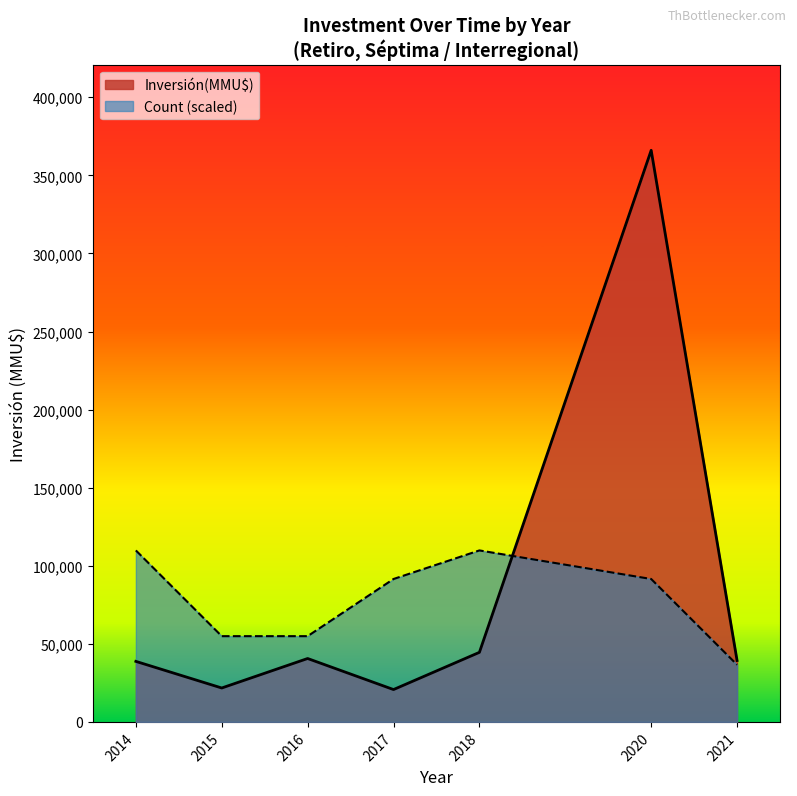

What is the highest value of the Count (scaled) series?

109815.6